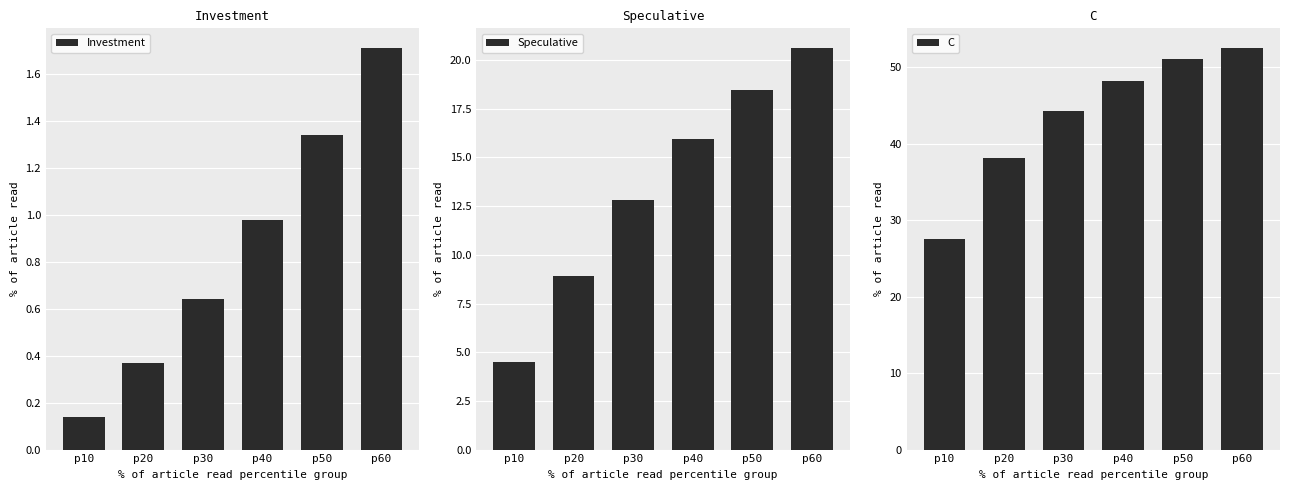

What is the value of the Investment bar at the 1st from the left?

0.1